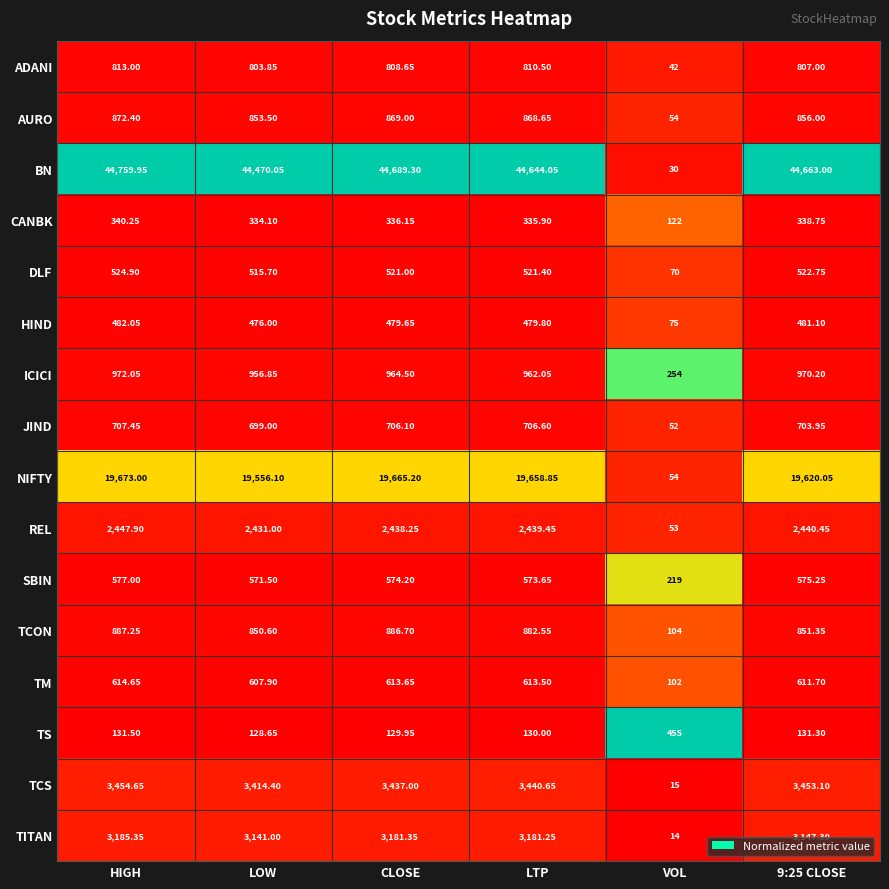

At which category does the chart reach its peak across all series?

HIGH